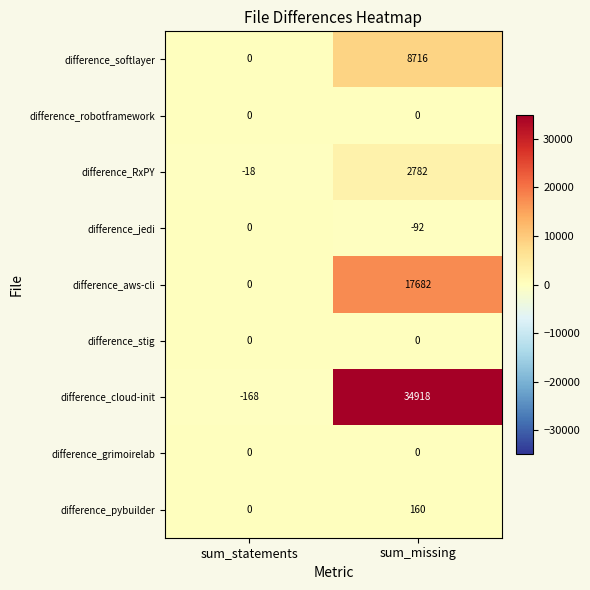

The difference_pybuilder series shows 160 at sum_missing. True or false?

True